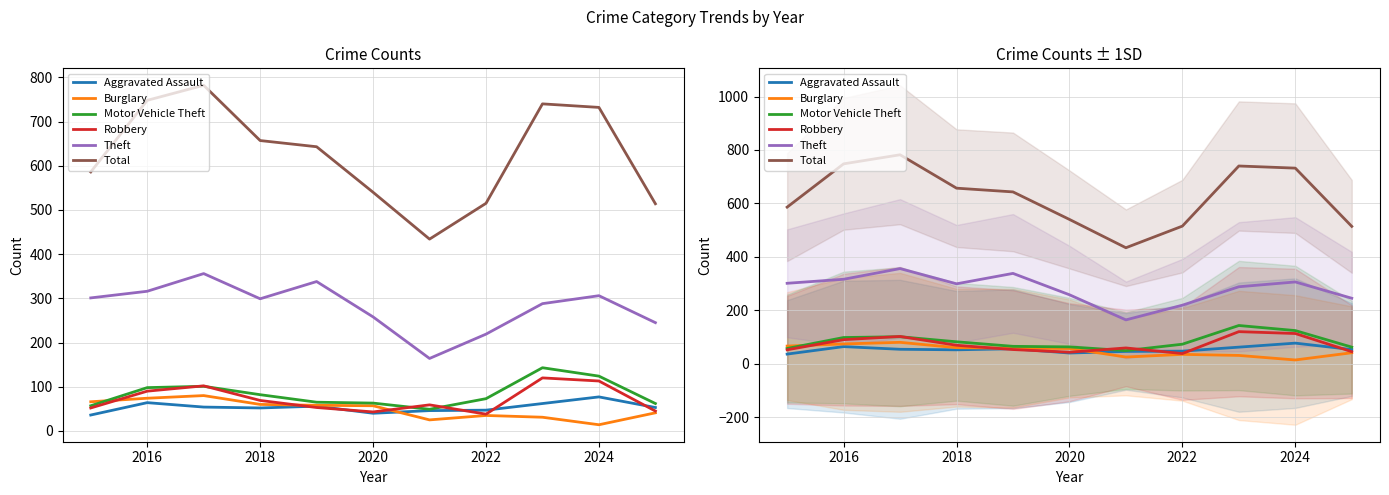

Which series has the largest total across all categories?

Total